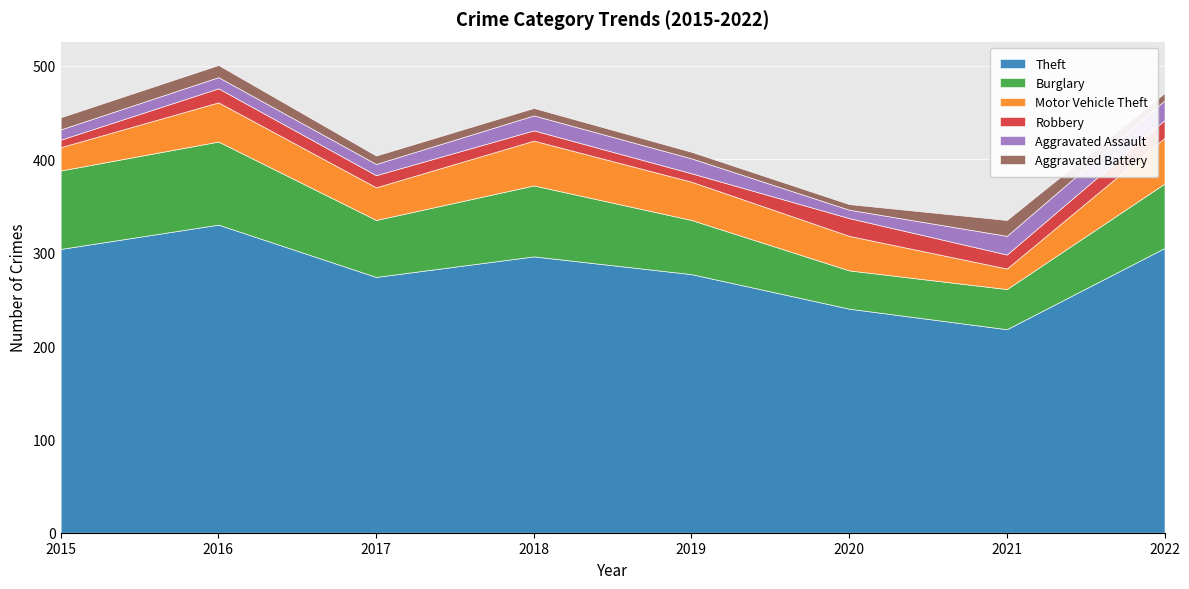

At 2016, list the series in order from smallest to largest.

Aggravated Assault, Aggravated Battery, Robbery, Motor Vehicle Theft, Burglary, Theft